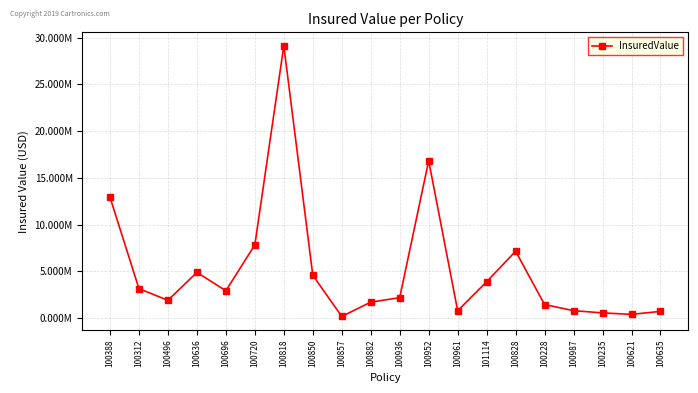

Which has a higher value, 100235 or 100828?

100828